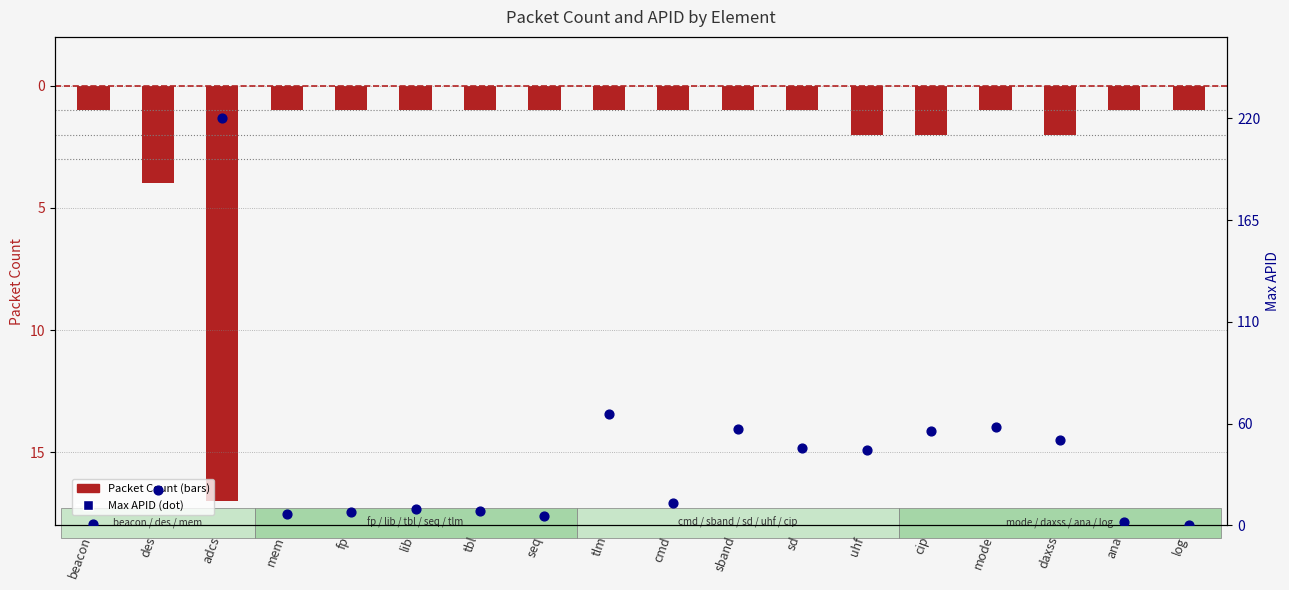

Which series reaches the minimum Y coordinate?

Packet Count (neg)